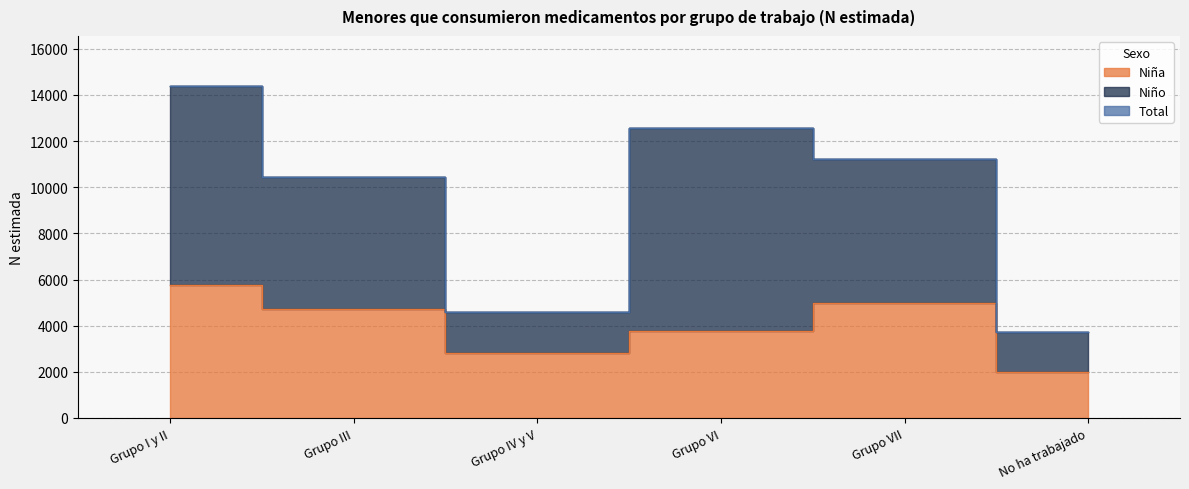

What is the value of the Total point at the 5th from the left?

11242